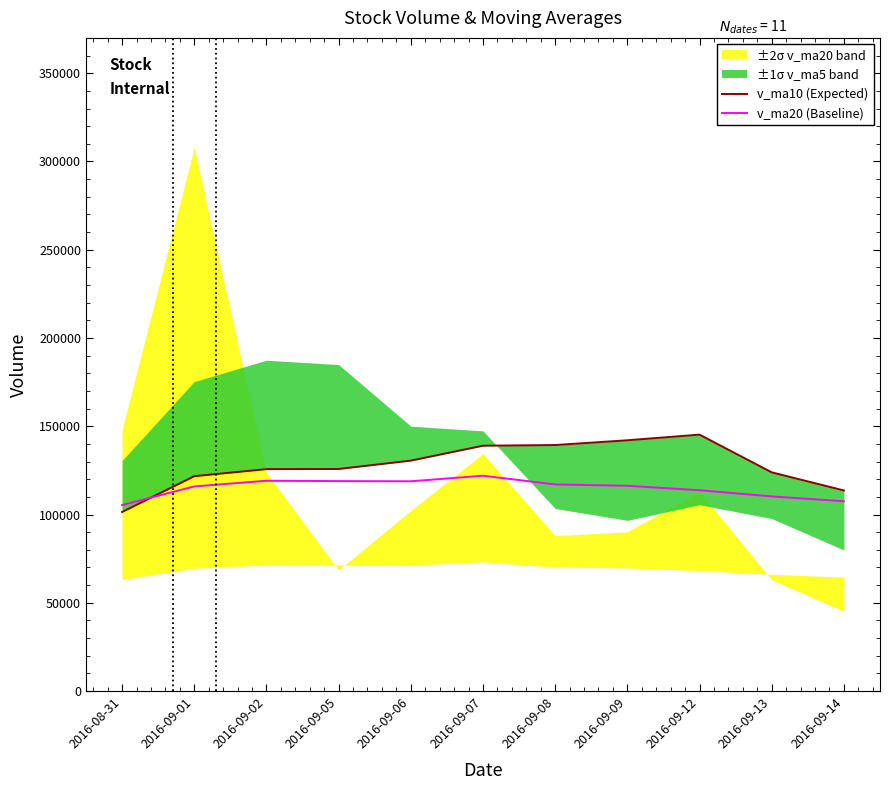

What is the difference between the v_ma10 (Expected) values at 2016-09-13 and 2016-09-02?

1814.6